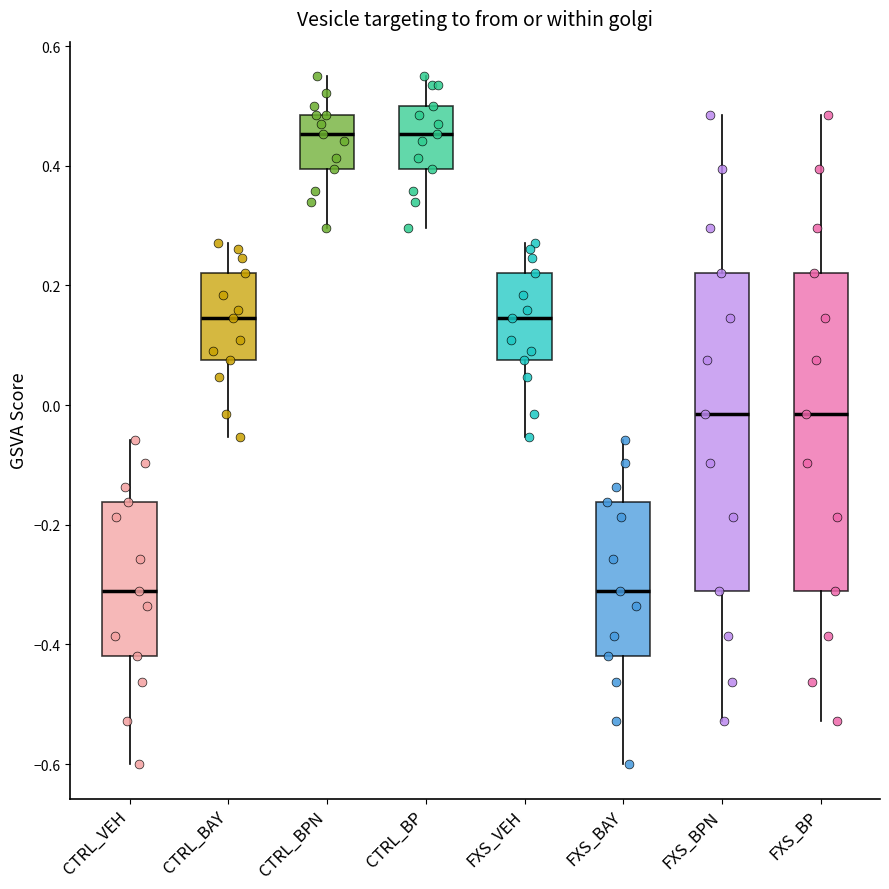

Reading left to right, read every box against the y-axis: the position of its median line, the range the box covers, and the ends of its whiskers. The values are not printed on the chart, so give them approximately, as read against the axis.

CTRL_VEH: median -0.32, box -0.42 to -0.16, whiskers -0.60 to -0.06
CTRL_BAY: median 0.14, box 0.08 to 0.22, whiskers -0.06 to 0.28
CTRL_BPN: median 0.46, box 0.40 to 0.48, whiskers 0.30 to 0.56
CTRL_BP: median 0.46, box 0.40 to 0.50, whiskers 0.30 to 0.56
FXS_VEH: median 0.14, box 0.08 to 0.22, whiskers -0.06 to 0.28
FXS_BAY: median -0.32, box -0.42 to -0.16, whiskers -0.60 to -0.06
FXS_BPN: median -0.02, box -0.32 to 0.22, whiskers -0.52 to 0.48
FXS_BP: median -0.02, box -0.32 to 0.22, whiskers -0.52 to 0.48